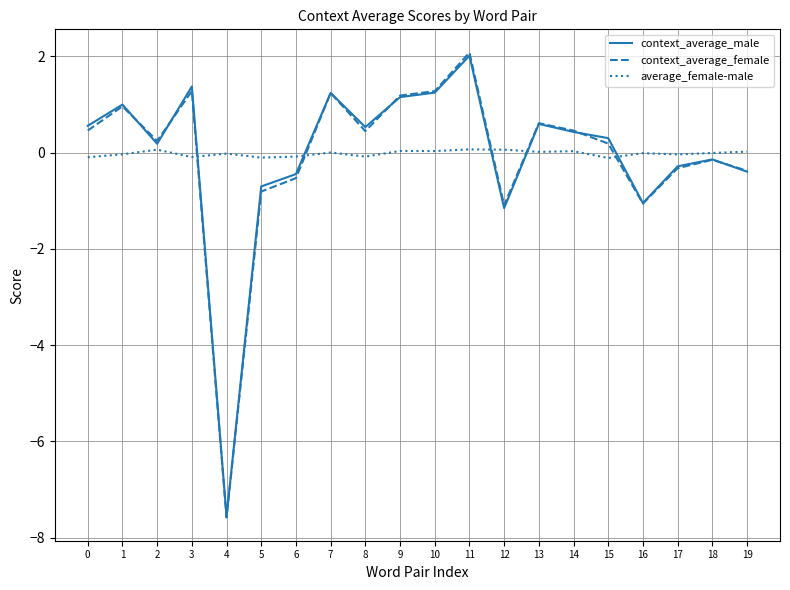

What is the smallest value displayed?

-7.6